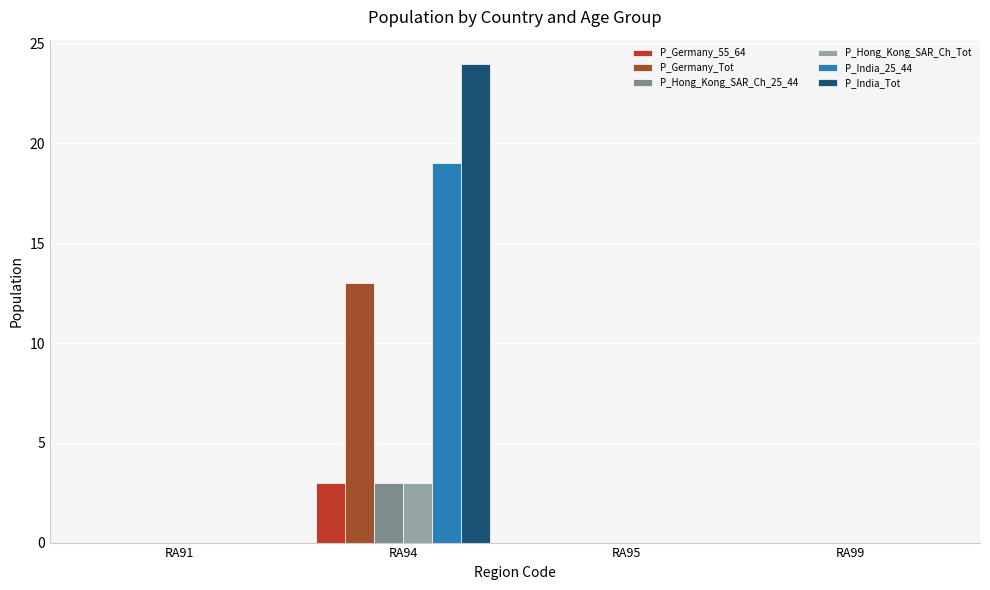

Reading left to right, what are all the values shown in this chart?

P_Germany_55_64: RA91=0	RA94=3	RA95=0	RA99=0
P_Germany_Tot: RA91=0	RA94=13	RA95=0	RA99=0
P_Hong_Kong_SAR_Ch_25_44: RA91=0	RA94=3	RA95=0	RA99=0
P_Hong_Kong_SAR_Ch_Tot: RA91=0	RA94=3	RA95=0	RA99=0
P_India_25_44: RA91=0	RA94=19	RA95=0	RA99=0
P_India_Tot: RA91=0	RA94=24	RA95=0	RA99=0